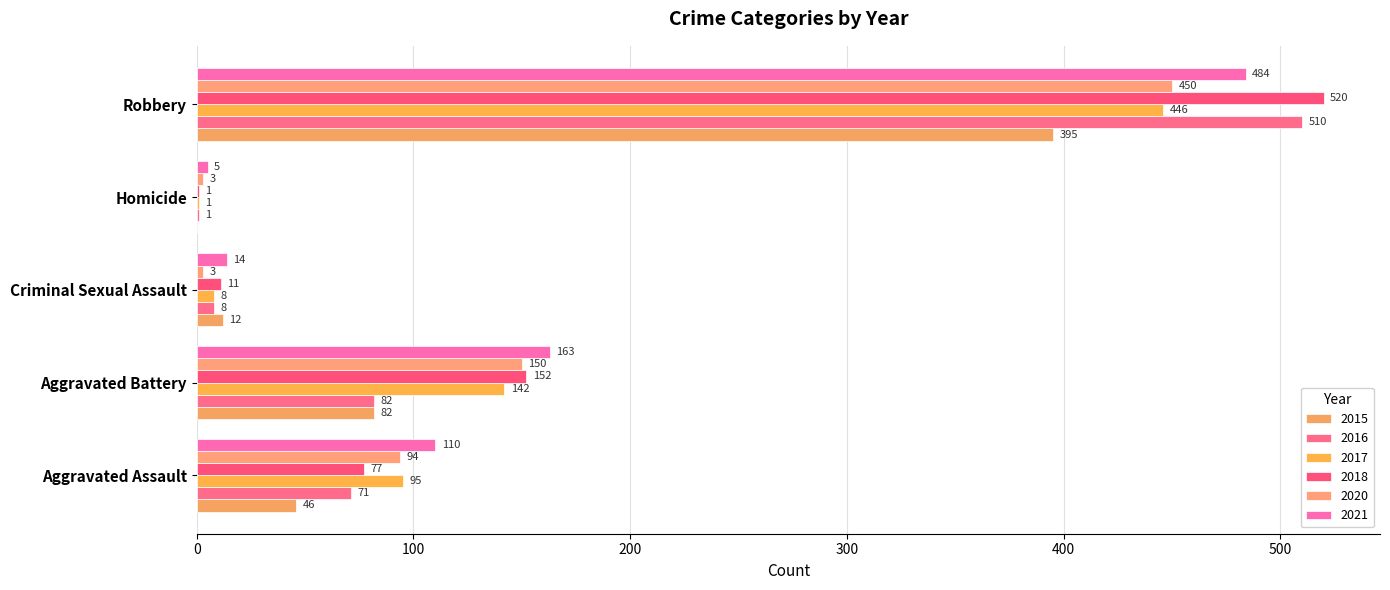

How many distinct data groups are displayed?

6